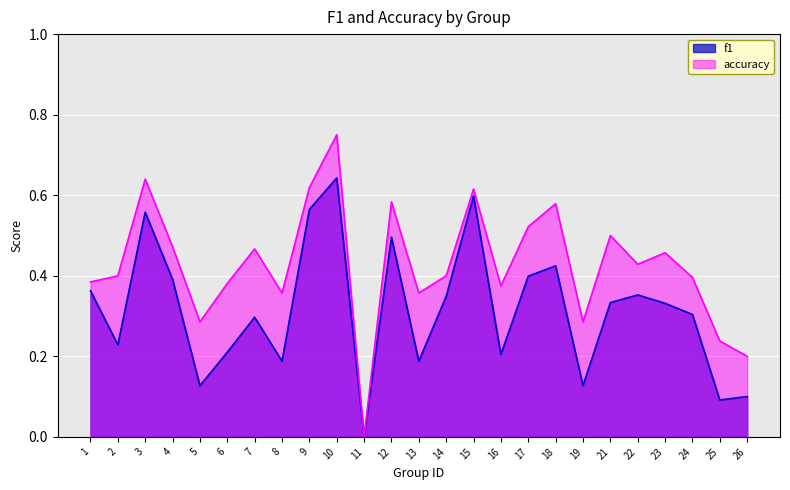

True or false: accuracy and f1 intersect in this chart.

False